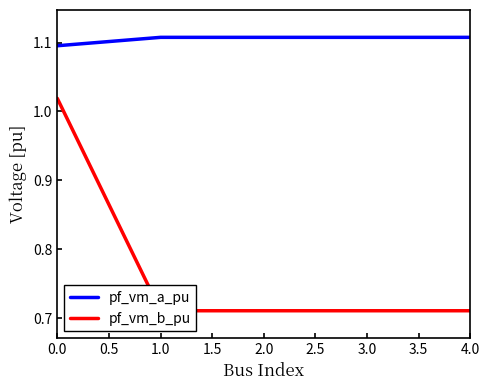

List the series in order of their overall mean, highest first.

pf_vm_a_pu, pf_vm_b_pu